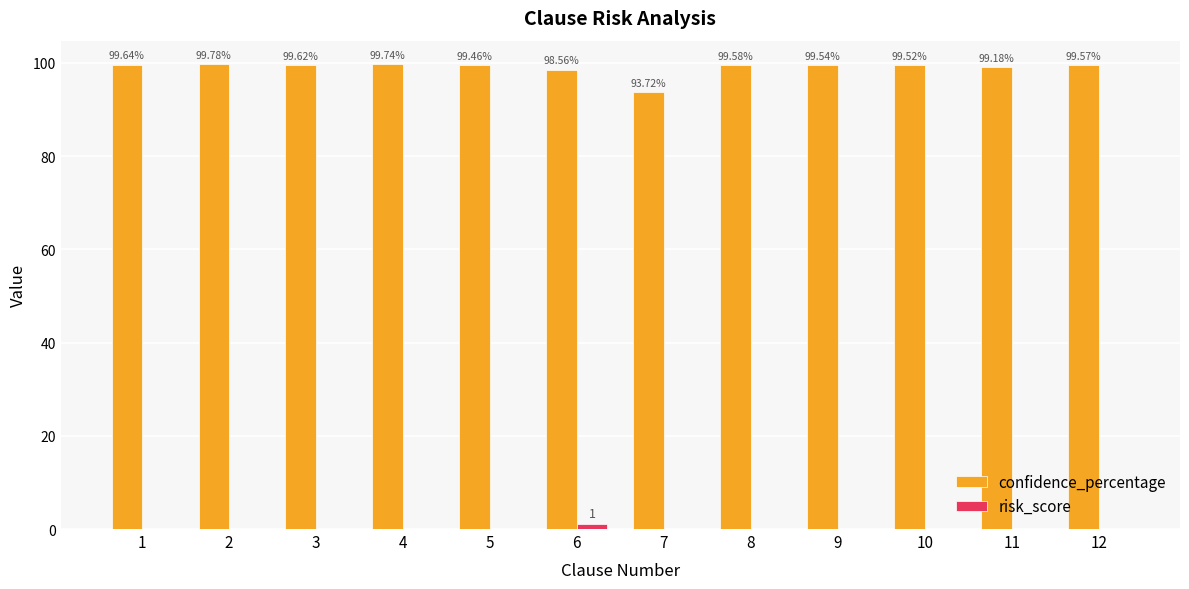

Between 7 and 9, which series saw the biggest shift?

confidence_percentage